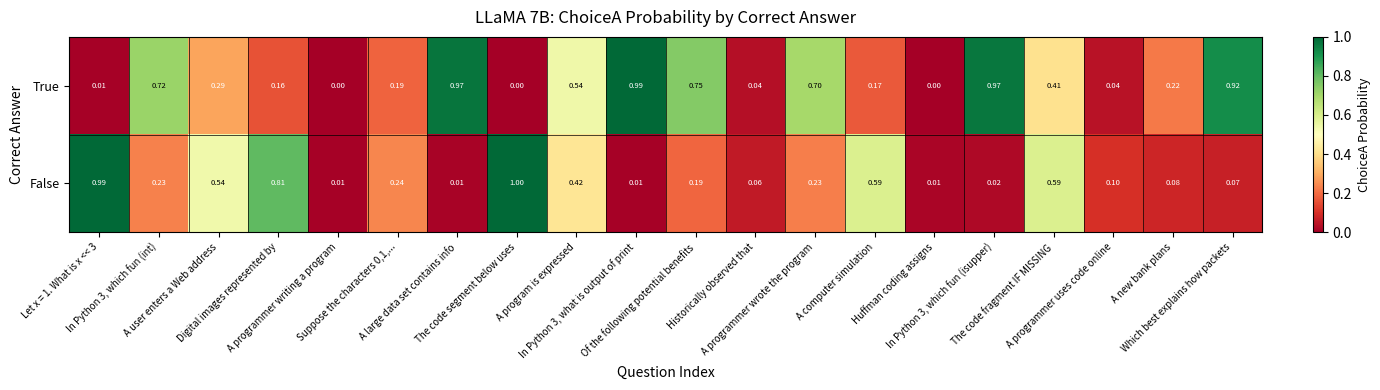

Which series has the largest total across all categories?

True